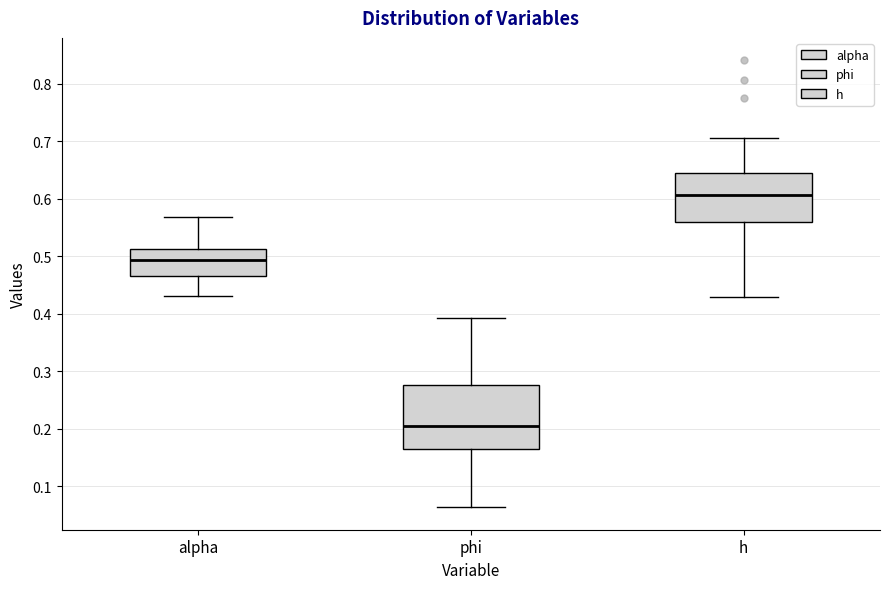

Reading left to right, transcribe this box plot: for each box, give where its median line is, the range the box spans, and where its two whiskers end, as read against the y-axis. The values are not printed on the chart, so give them approximately, as read against the axis.

alpha: median 0.49, box 0.47 to 0.51, whiskers 0.43 to 0.57
phi: median 0.20, box 0.17 to 0.28, whiskers 0.06 to 0.39
h: median 0.61, box 0.56 to 0.65, whiskers 0.43 to 0.70